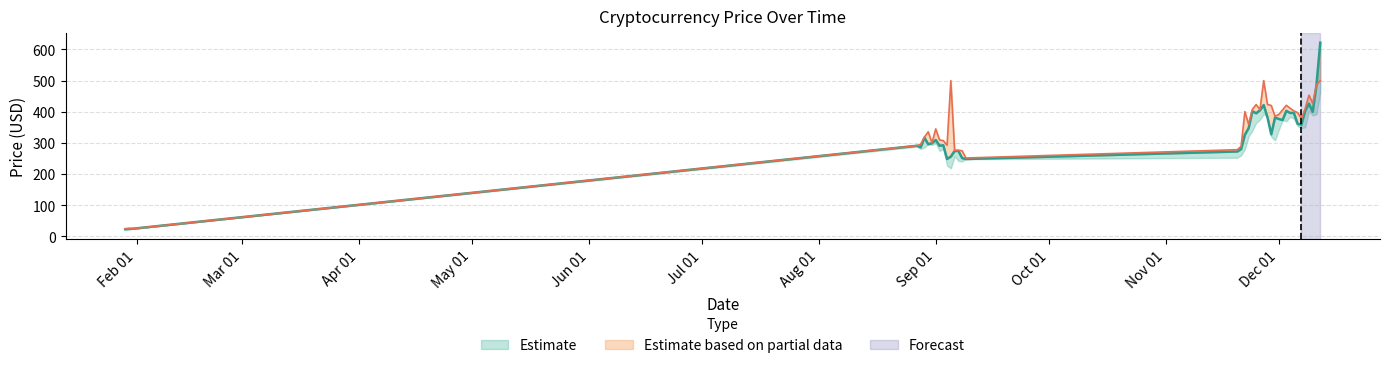

In High, how many points are higher than both neighbors (excluding endpoints)?

10